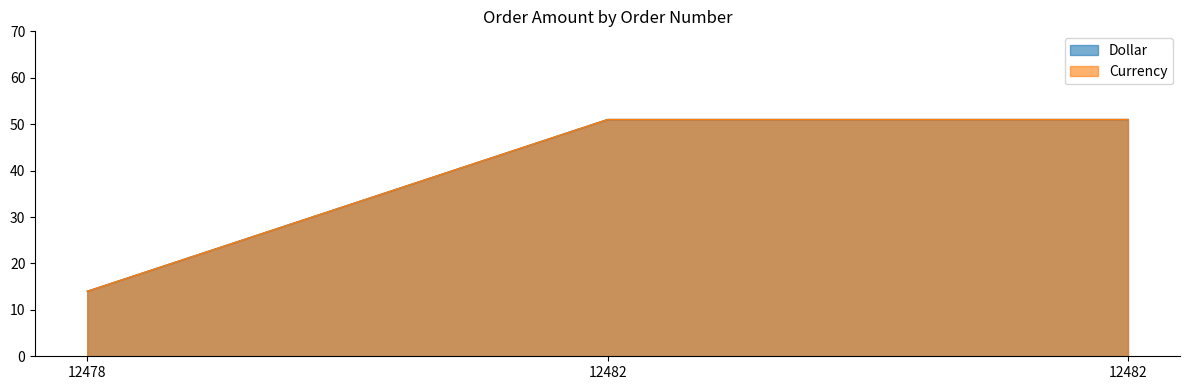

Reading left to right, extract all data points from this chart.

Dollar: 14	51	51
Currency: 14	51	51